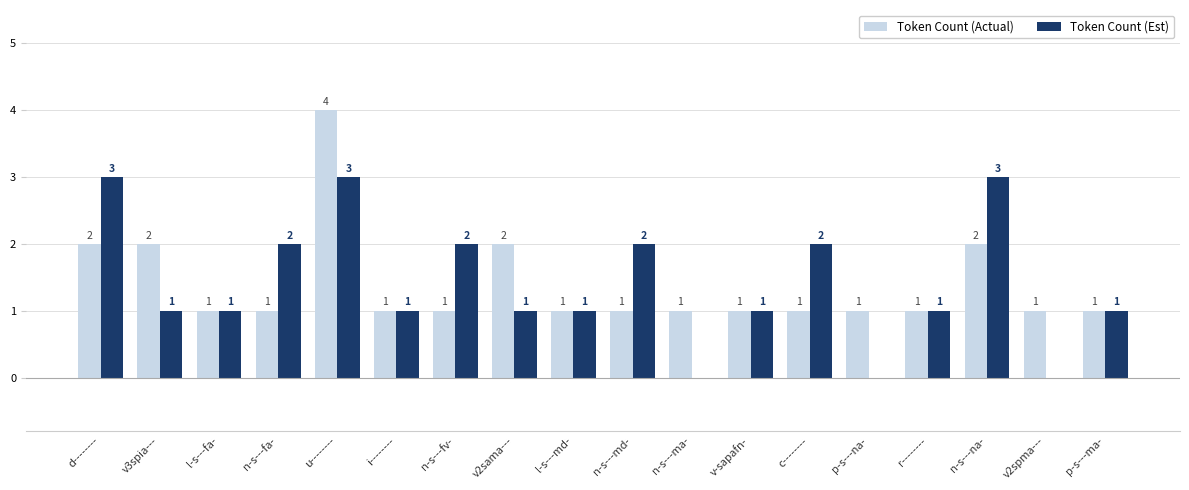

What are all the series names shown in the legend?

Token Count (Actual), Token Count (Est)